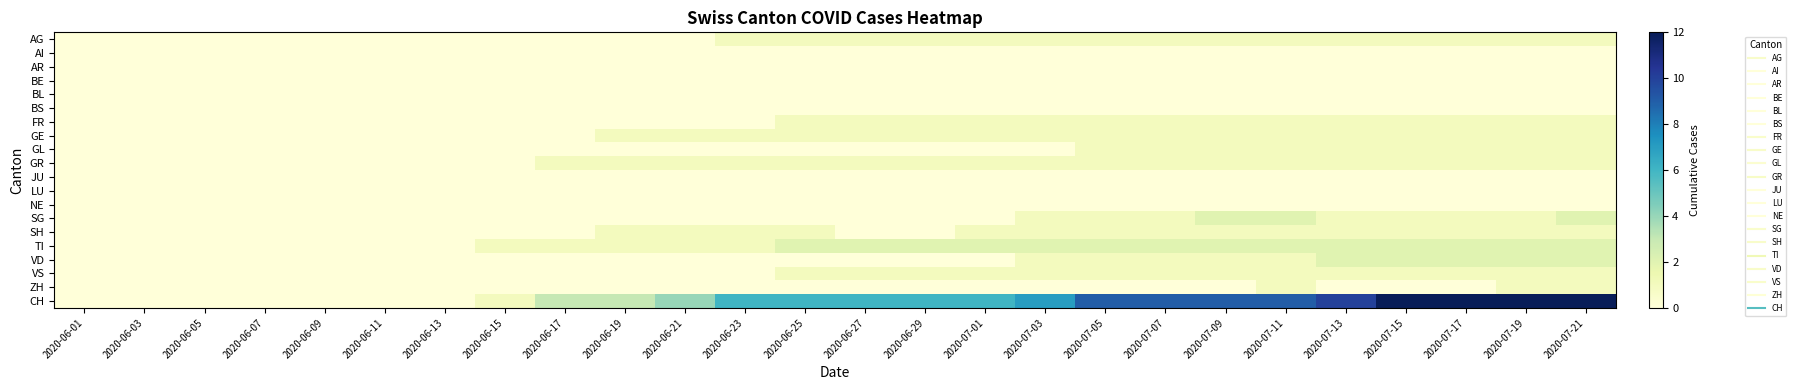

Which series has the widest spread of values?

CH